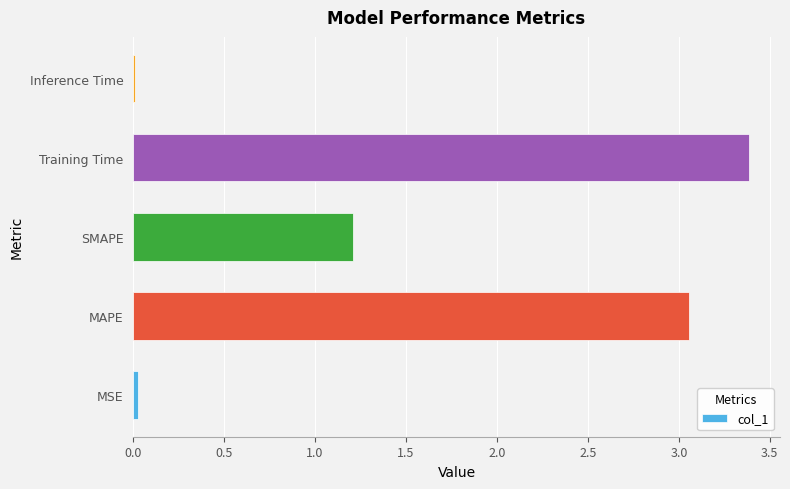

How many bars are there in total?

5